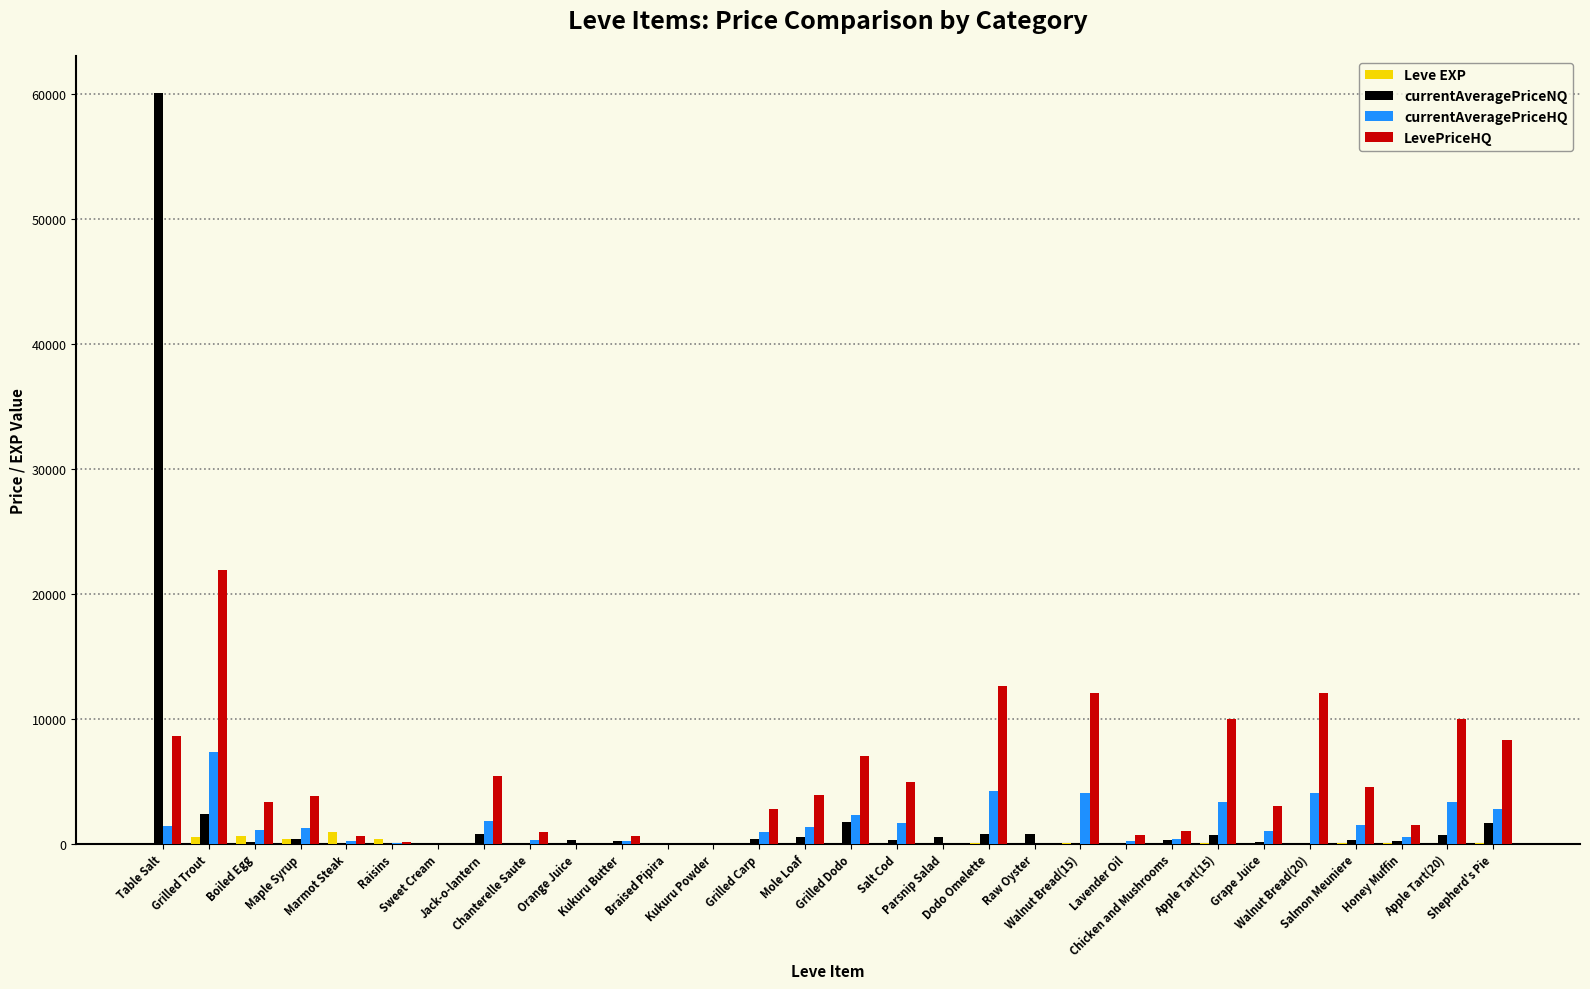

What is the sum of all currentAveragePriceNQ values?

73587.9